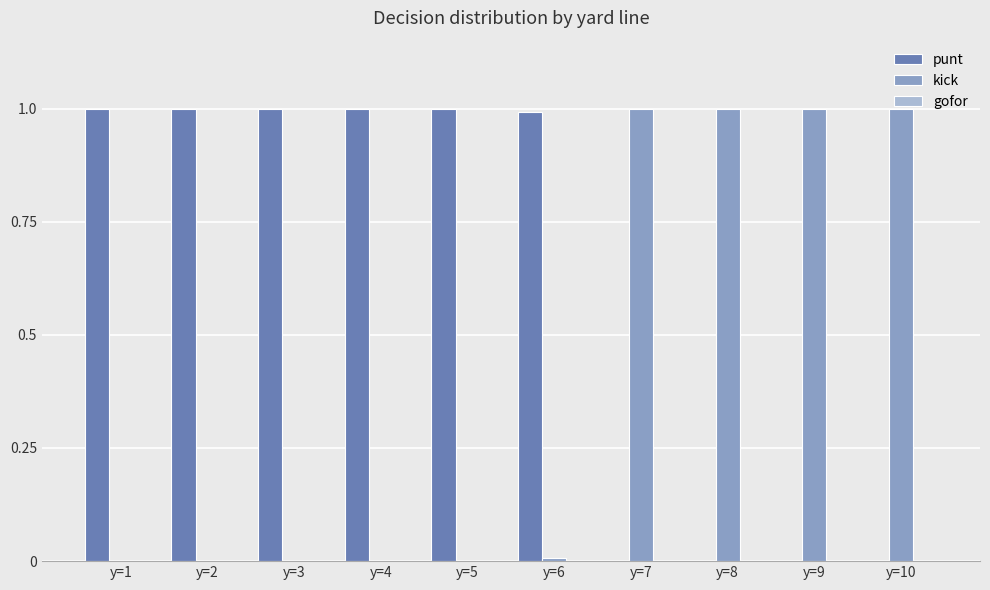

What is the greatest value displayed?

1.0